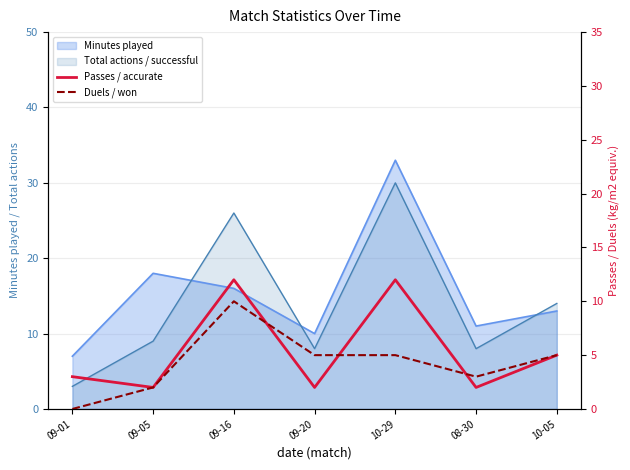

Where does the Duels / won series first go above 5?

09-16